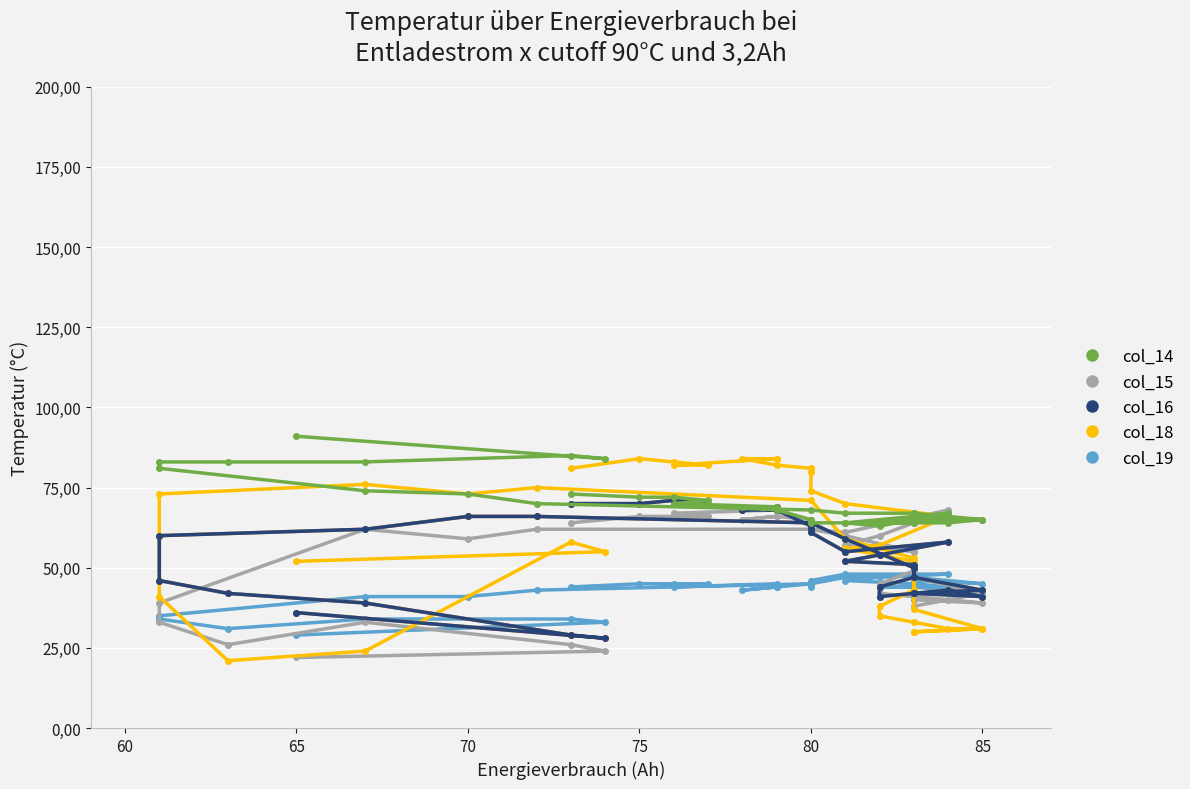

True or false: col_14 and col_16 intersect in this chart.

False